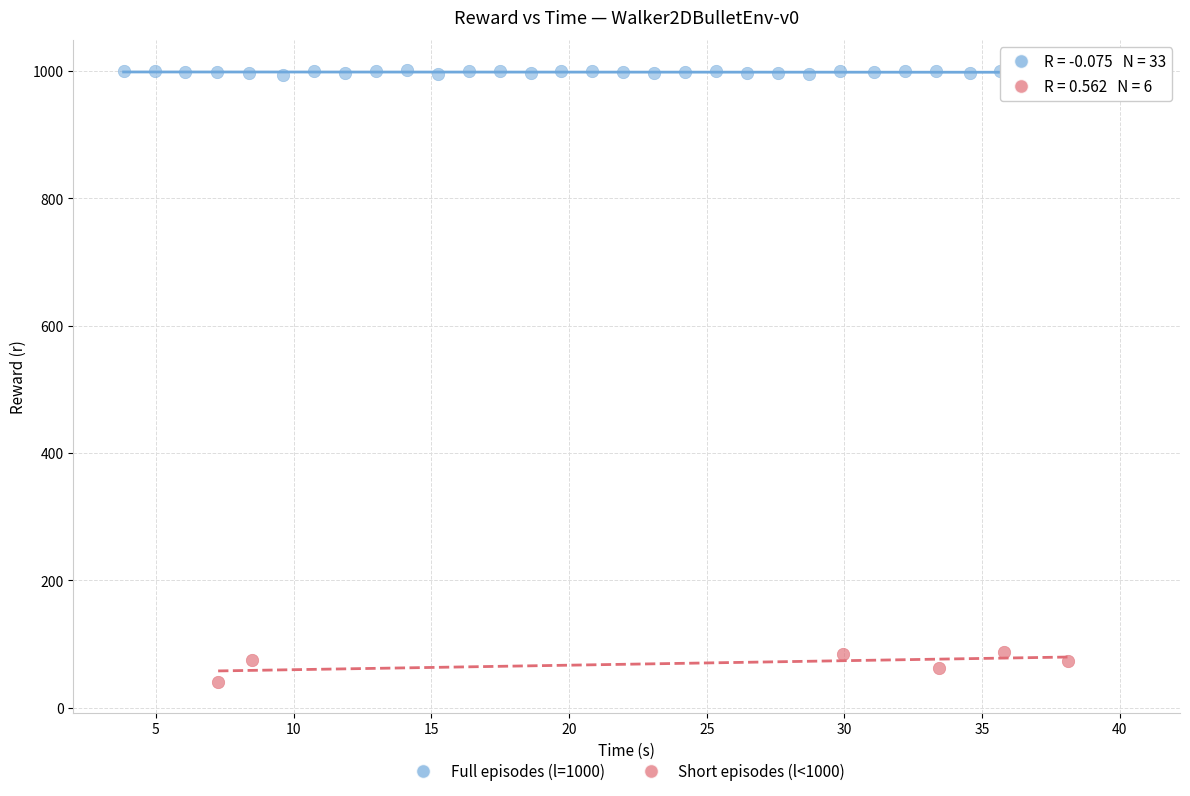

Which series reaches the minimum Y coordinate?

Short episodes (l<1000)